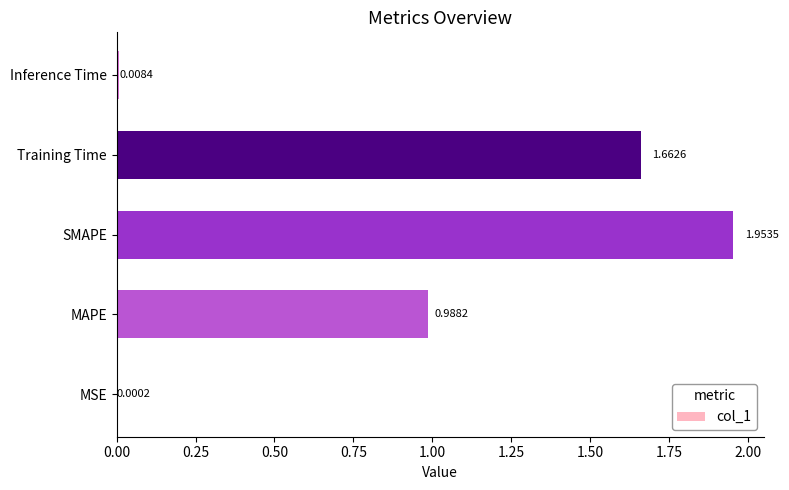

Where is the data nearest to the value 0?

MSE